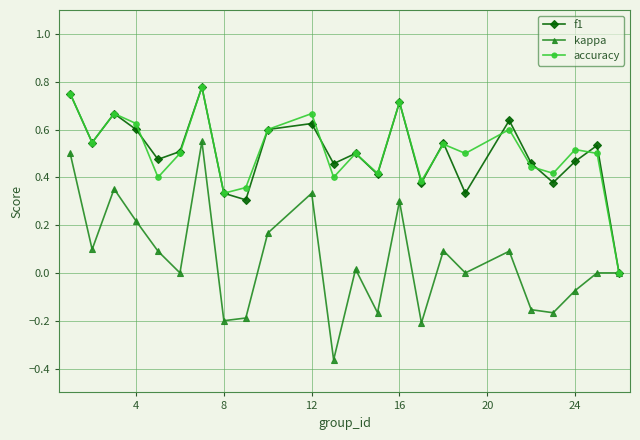

Count the number of categories in the chart.

24